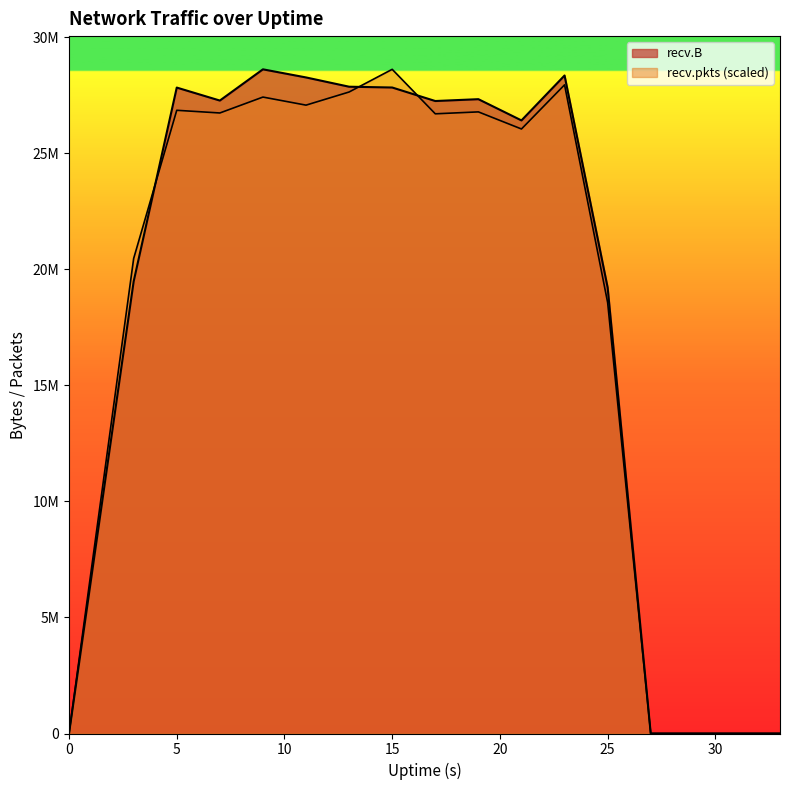

The recv.pkts series shows 27419744.8 at 9. True or false?

True